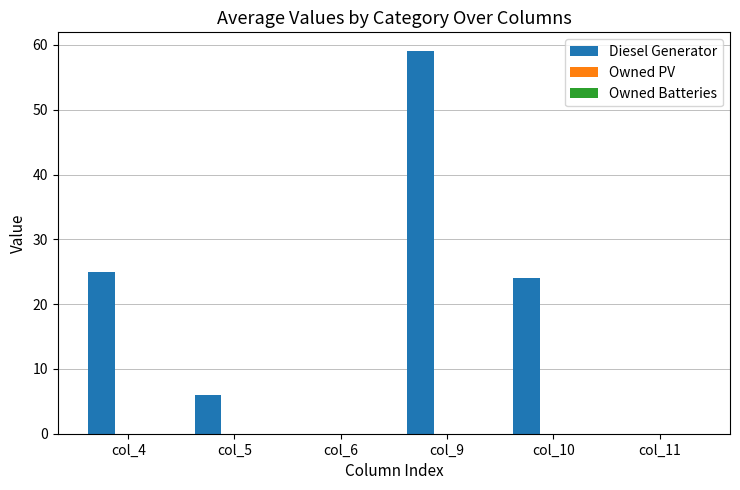

What is the greatest value displayed?

59